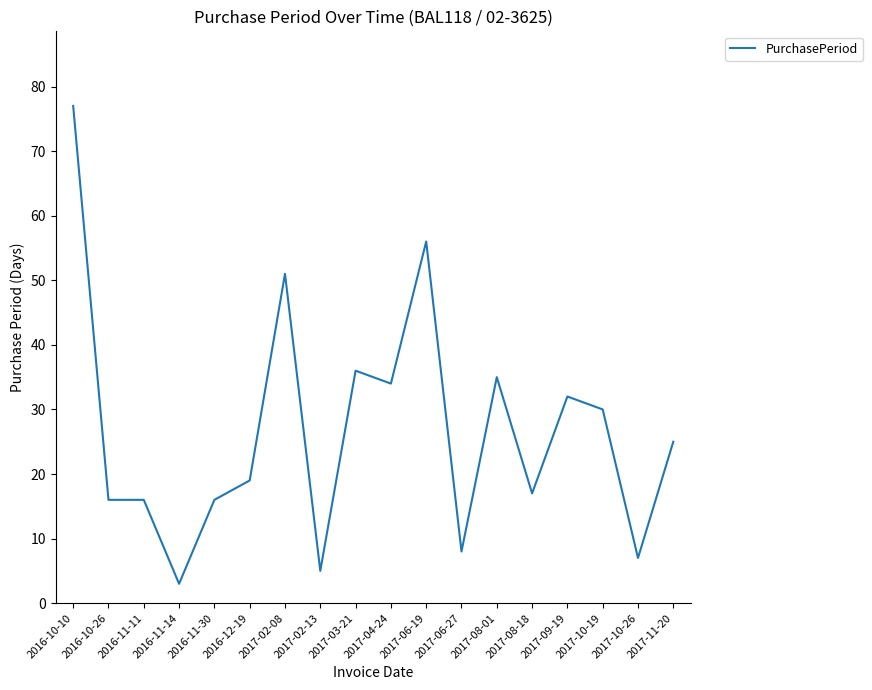

What position from the right is 2017-10-19?

3